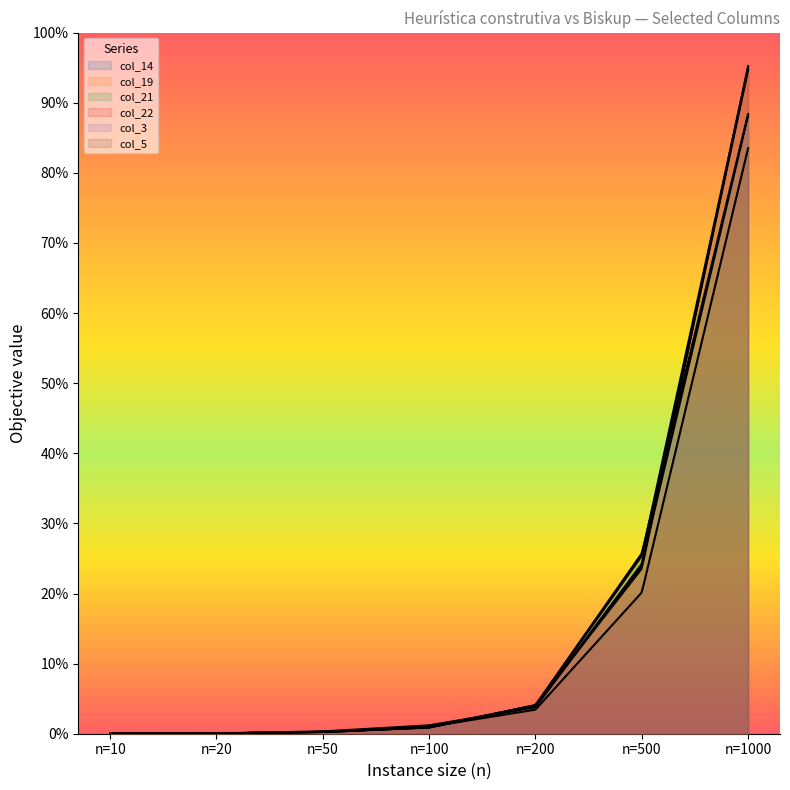

What are all the series names shown in the legend?

col_14, col_19, col_21, col_22, col_3, col_5